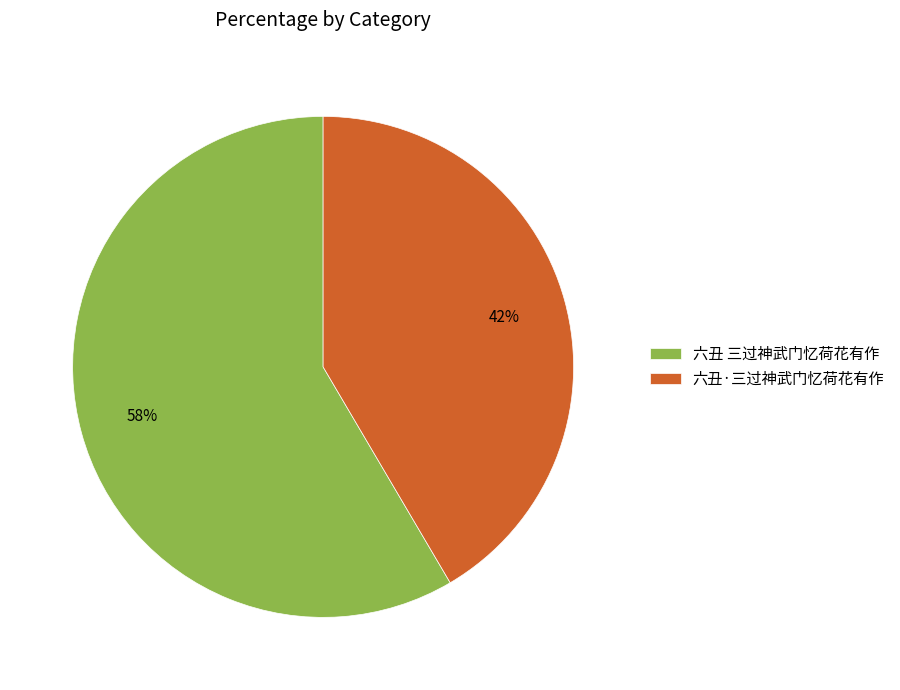

To the nearest percent, what percentage of the pie is 六丑·三过神武门忆荷花有作?

42%